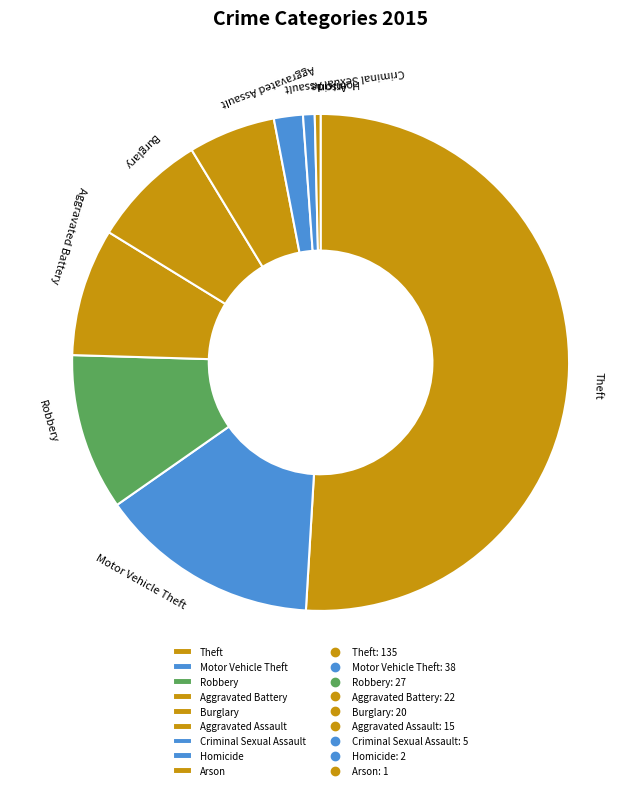

How many segments does this pie chart have?

9